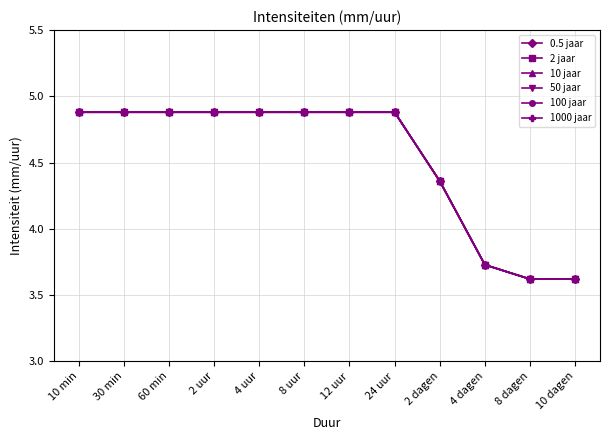

Reading left to right, list all the values displayed in this chart.

0.5 jaar: 10 min=4.9	30 min=4.9	60 min=4.9	2 uur=4.9	4 uur=4.9	8 uur=4.9	12 uur=4.9	24 uur=4.9	2 dagen=4.4	4 dagen=3.7	8 dagen=3.6	10 dagen=3.6
2 jaar: 10 min=4.9	30 min=4.9	60 min=4.9	2 uur=4.9	4 uur=4.9	8 uur=4.9	12 uur=4.9	24 uur=4.9	2 dagen=4.4	4 dagen=3.7	8 dagen=3.6	10 dagen=3.6
10 jaar: 10 min=4.9	30 min=4.9	60 min=4.9	2 uur=4.9	4 uur=4.9	8 uur=4.9	12 uur=4.9	24 uur=4.9	2 dagen=4.4	4 dagen=3.7	8 dagen=3.6	10 dagen=3.6
50 jaar: 10 min=4.9	30 min=4.9	60 min=4.9	2 uur=4.9	4 uur=4.9	8 uur=4.9	12 uur=4.9	24 uur=4.9	2 dagen=4.4	4 dagen=3.7	8 dagen=3.6	10 dagen=3.6
100 jaar: 10 min=4.9	30 min=4.9	60 min=4.9	2 uur=4.9	4 uur=4.9	8 uur=4.9	12 uur=4.9	24 uur=4.9	2 dagen=4.4	4 dagen=3.7	8 dagen=3.6	10 dagen=3.6
1000 jaar: 10 min=4.9	30 min=4.9	60 min=4.9	2 uur=4.9	4 uur=4.9	8 uur=4.9	12 uur=4.9	24 uur=4.9	2 dagen=4.4	4 dagen=3.7	8 dagen=3.6	10 dagen=3.6